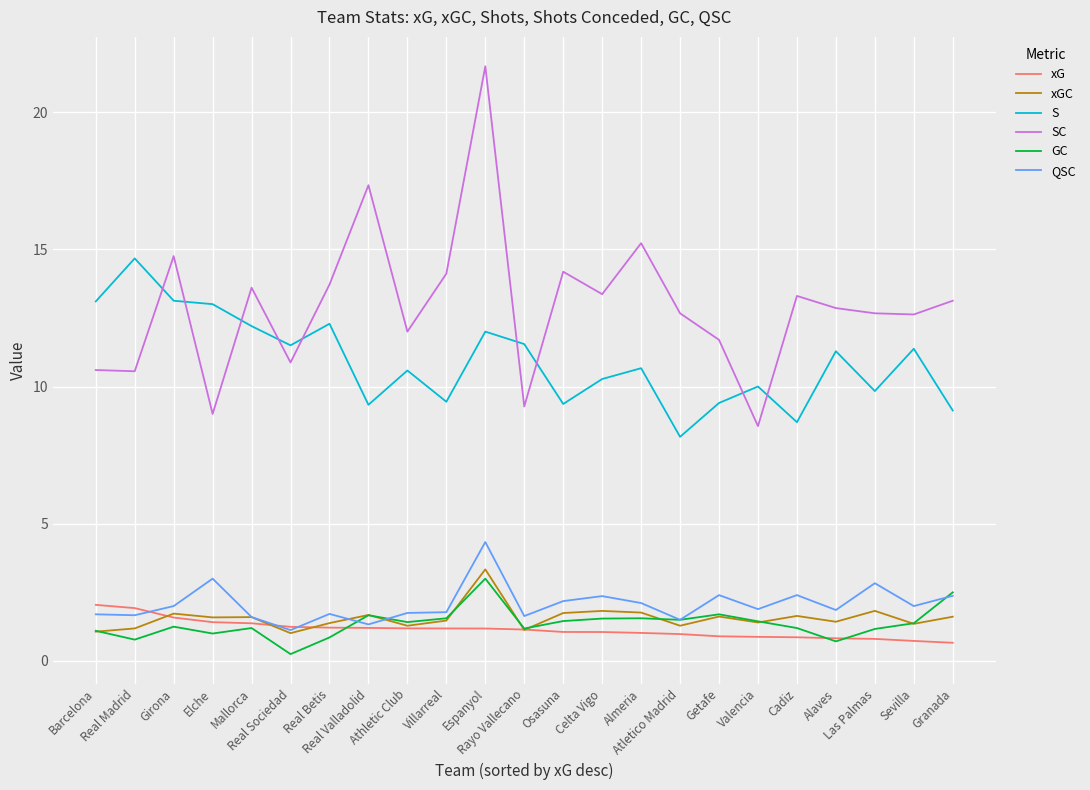

Is it true that SC equals 12.7 at Atletico Madrid?

True